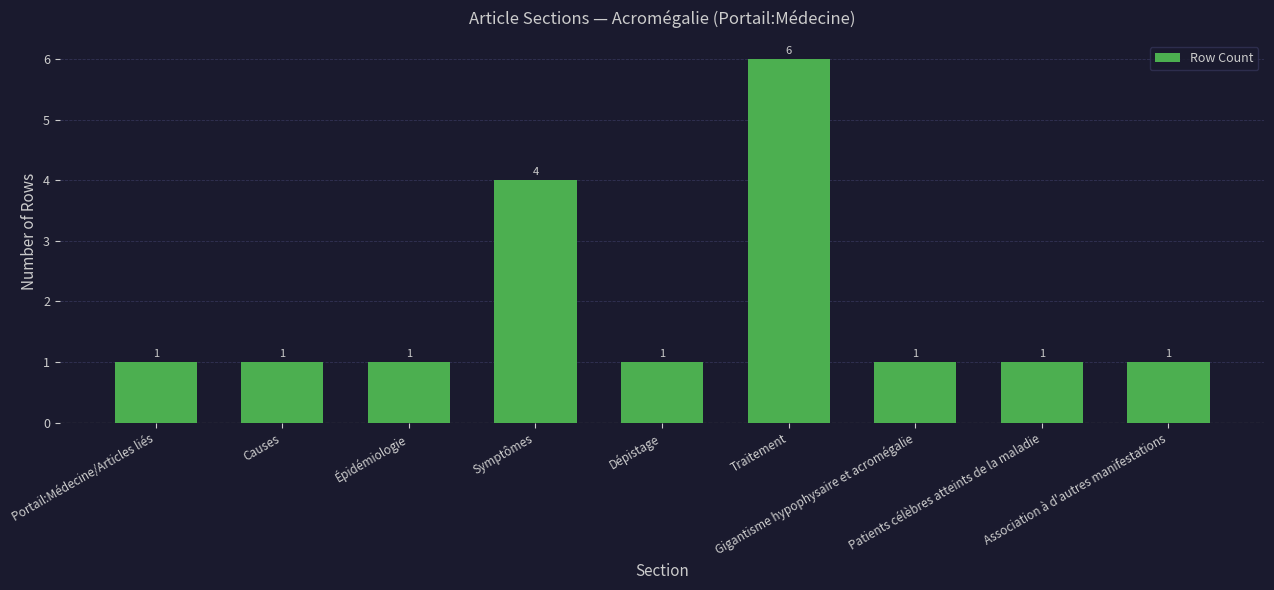

What is the difference between the maximum and minimum values?

5